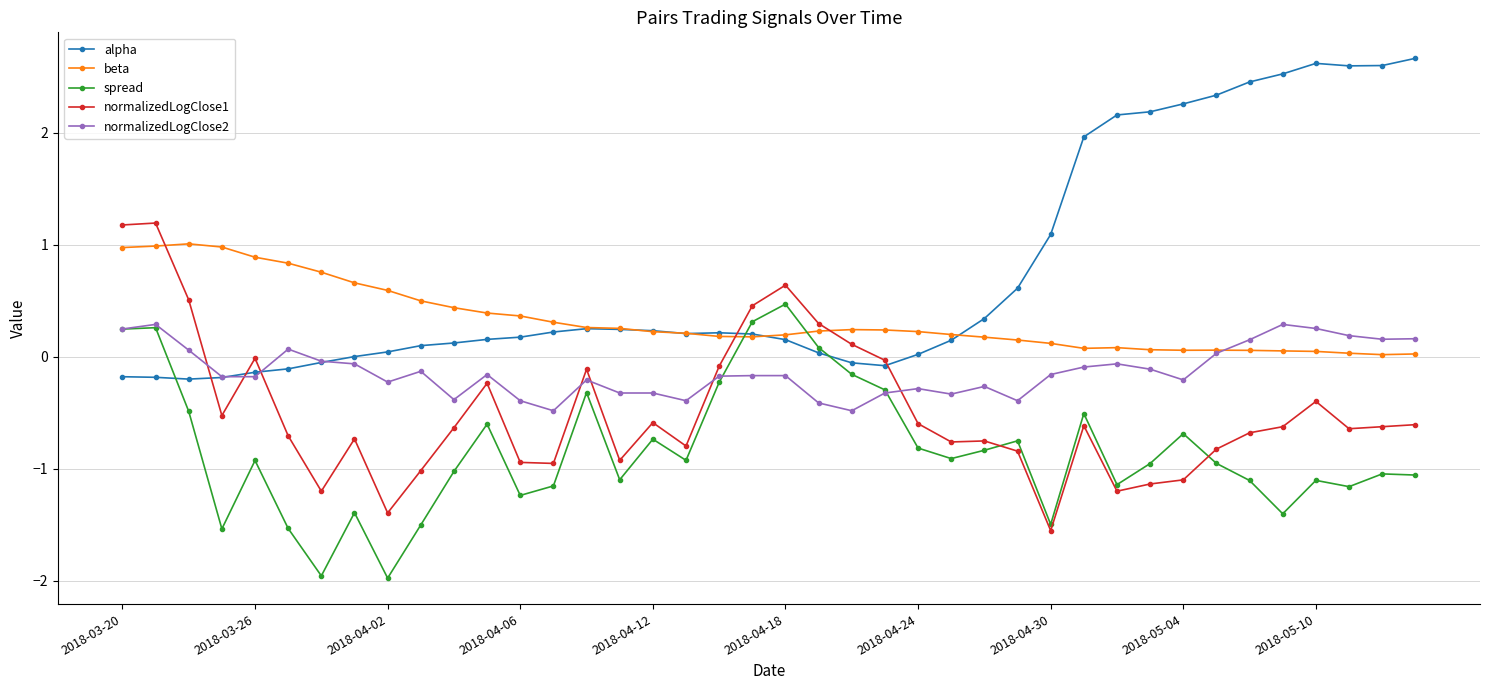

What are all the series names shown in the legend?

alpha, beta, spread, normalizedLogClose1, normalizedLogClose2